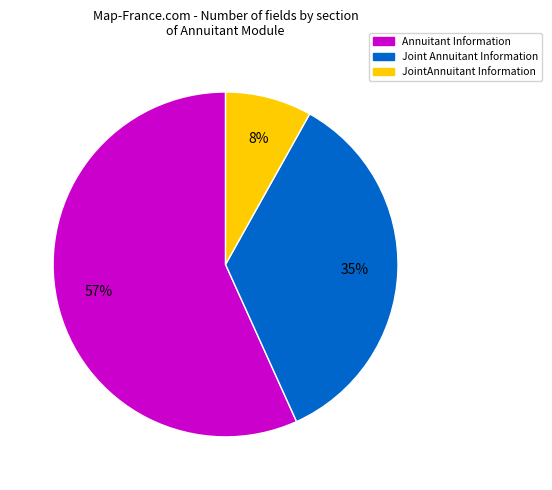

Is there a majority slice in this chart?

Yes